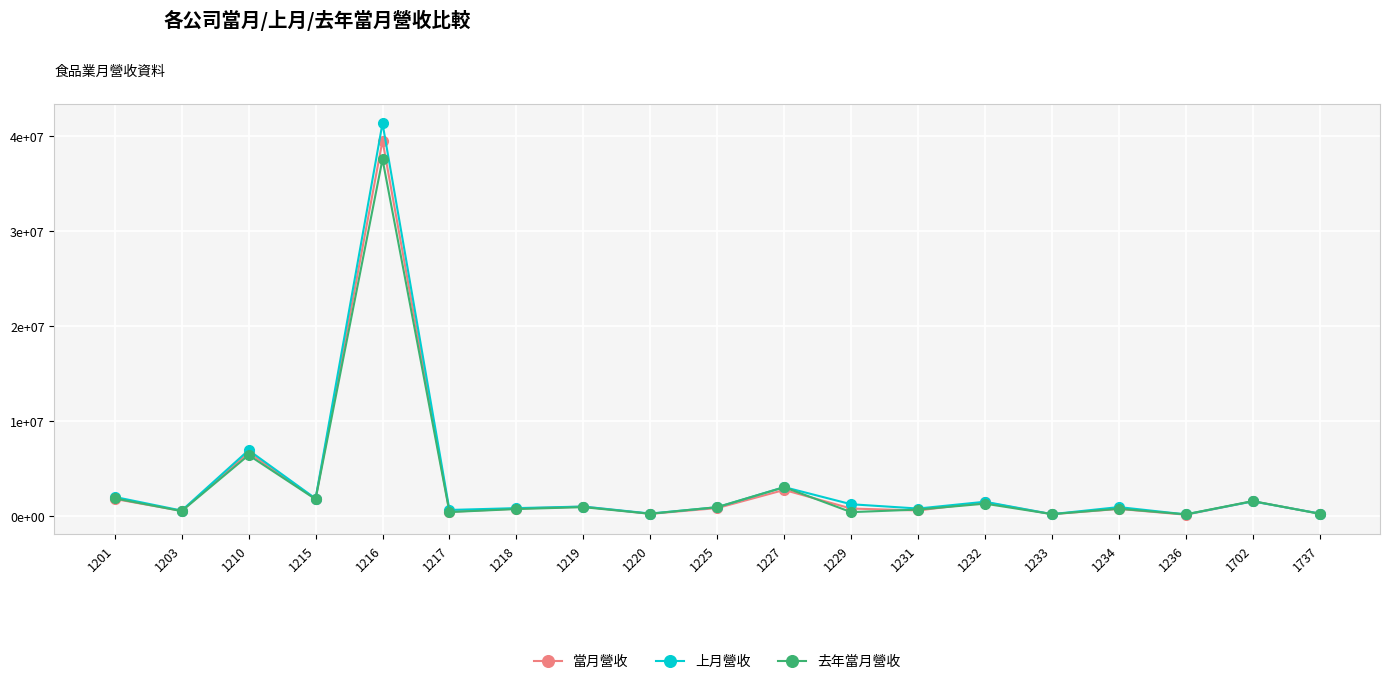

Where is the first local minimum for 上月營收?

1203